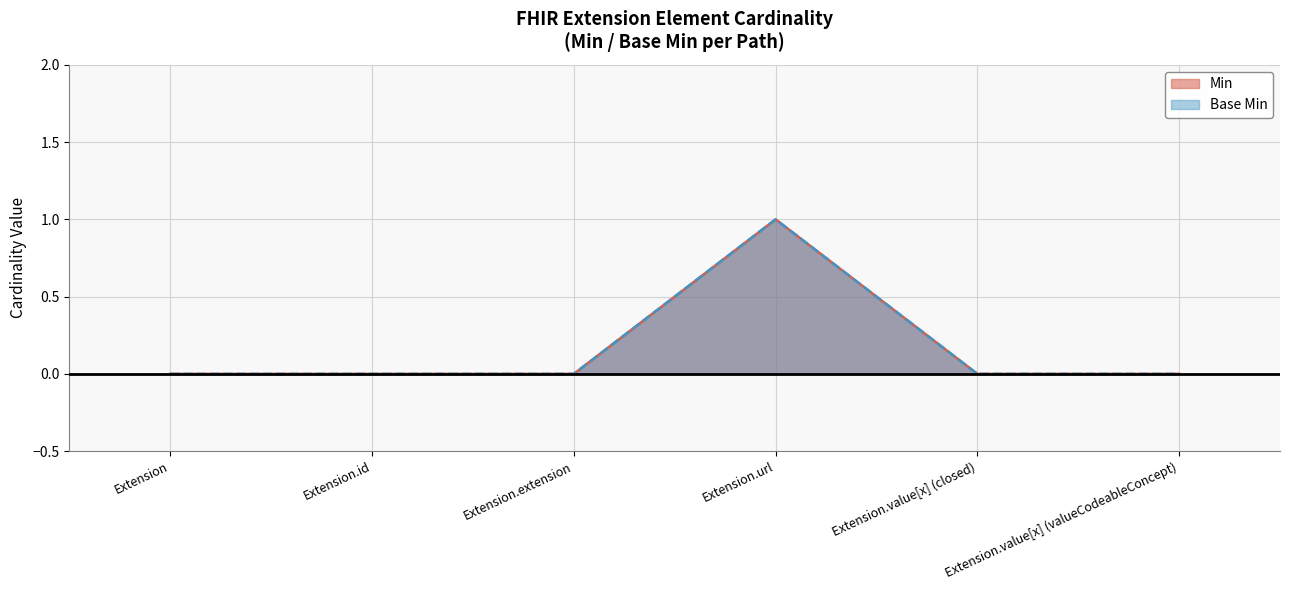

What is the difference between the maximum and minimum values in the Base Min series?

1